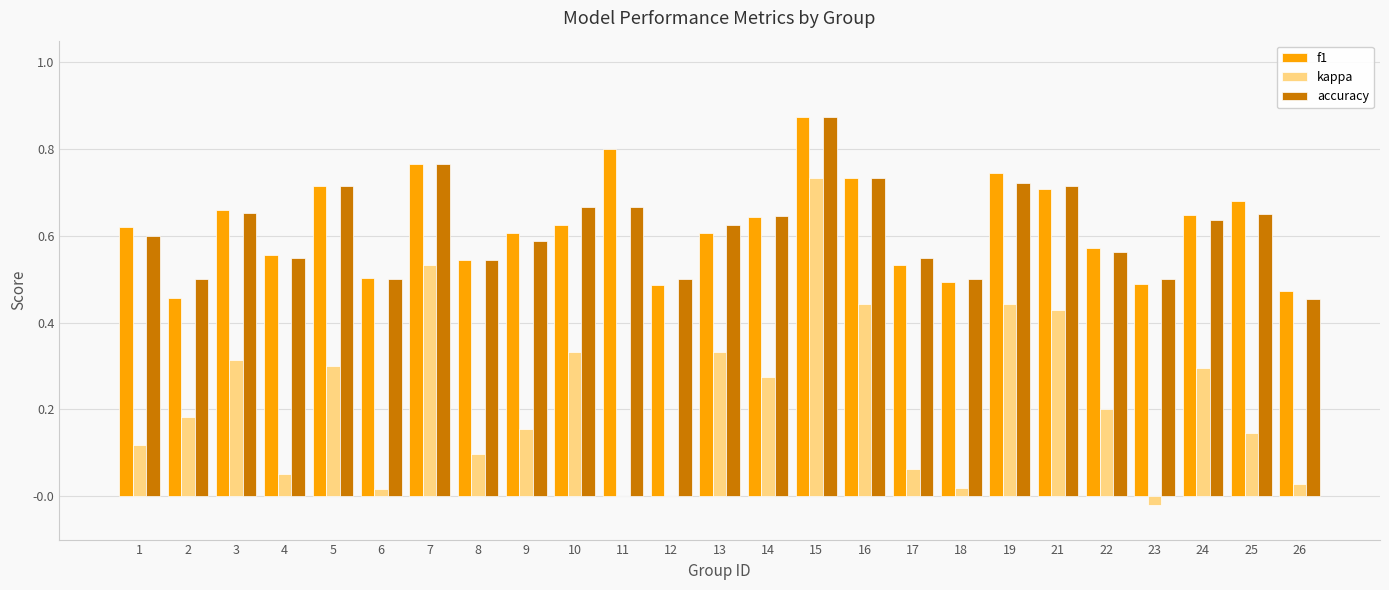

Does the chart contain stacked bars?

No